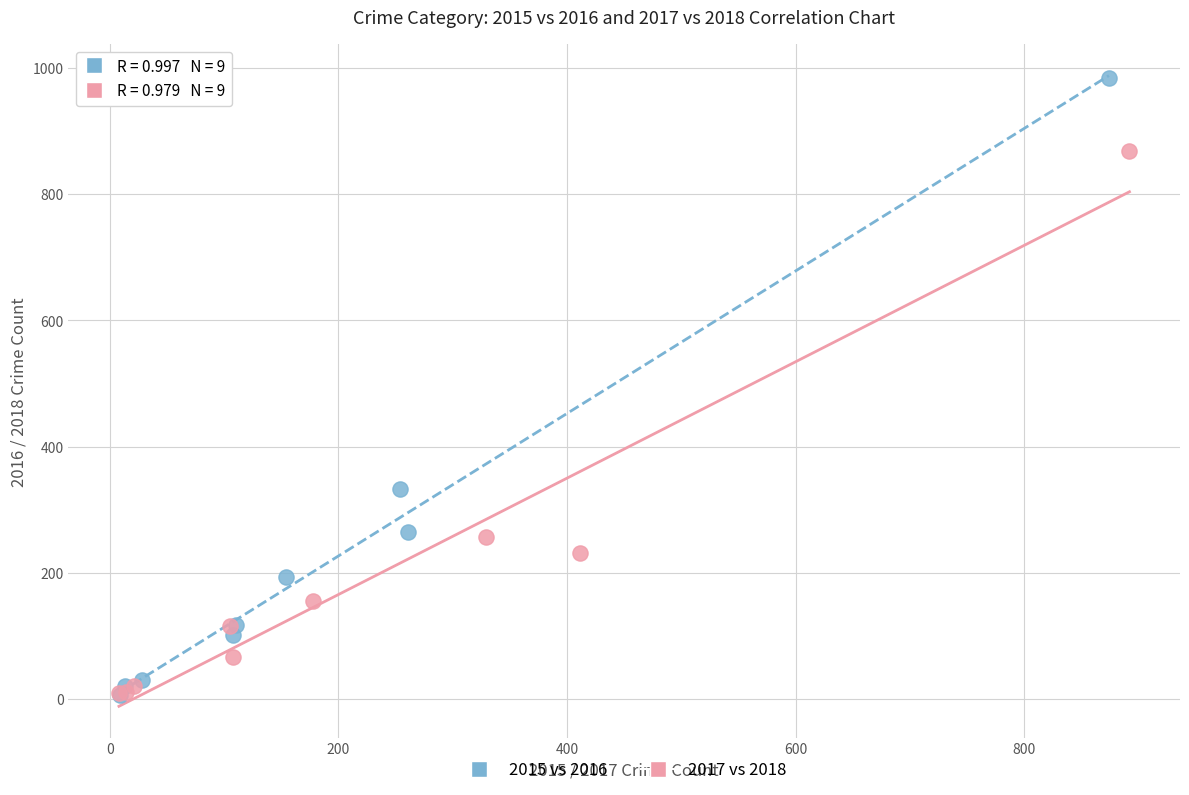

Which series has the widest spread of Y values?

2015 vs 2016